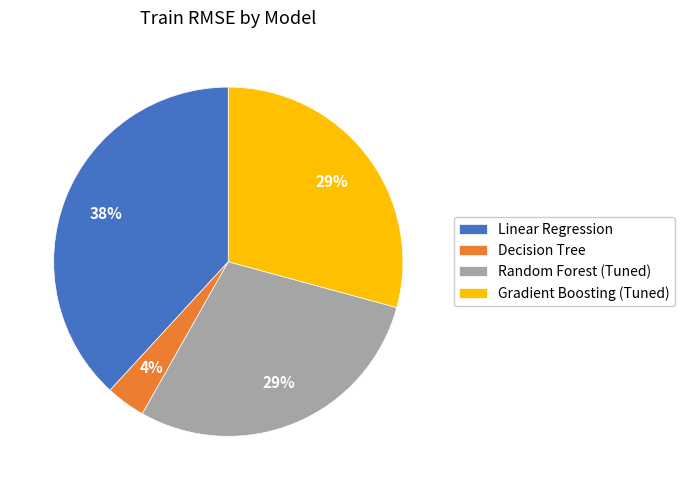

Is Linear Regression the majority of the pie?

No